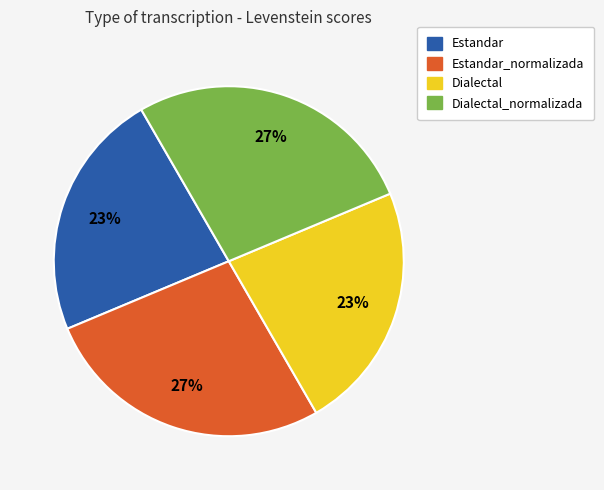

To the nearest percent, what is the average slice percentage?

25%